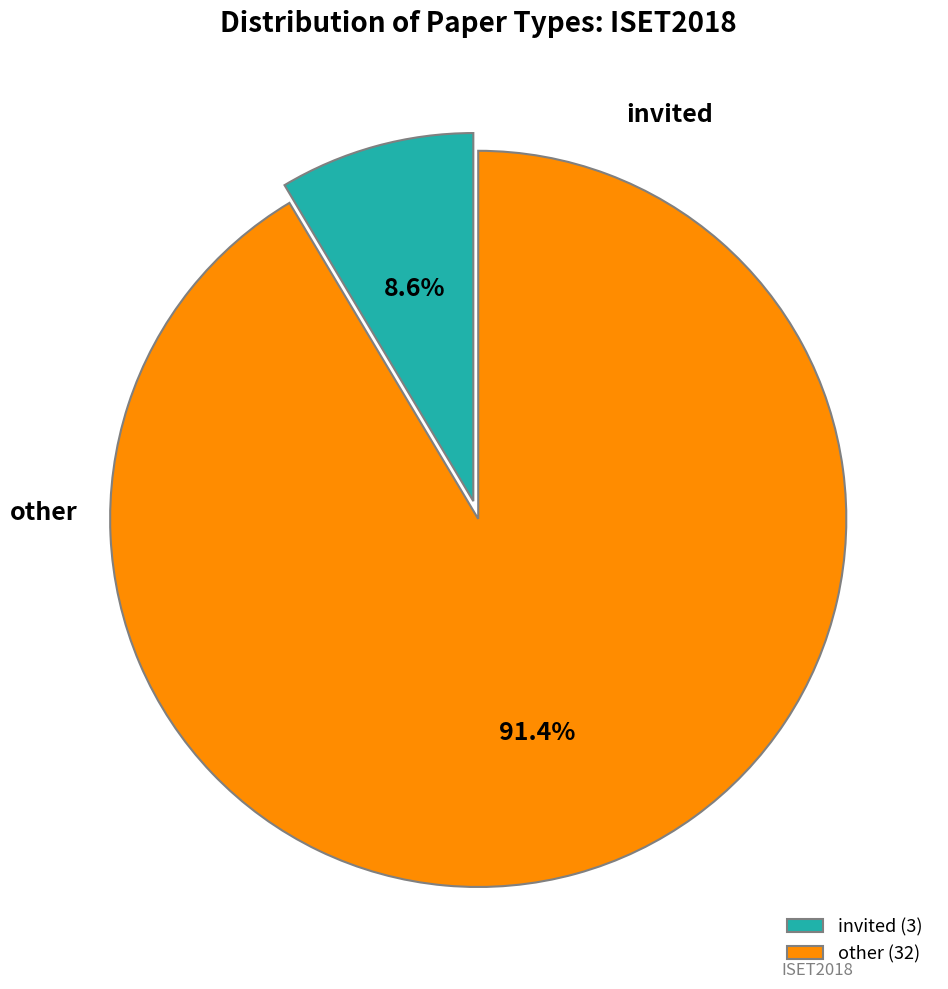

To the nearest percent, what is the difference between the other and invited slice percentages?

83%